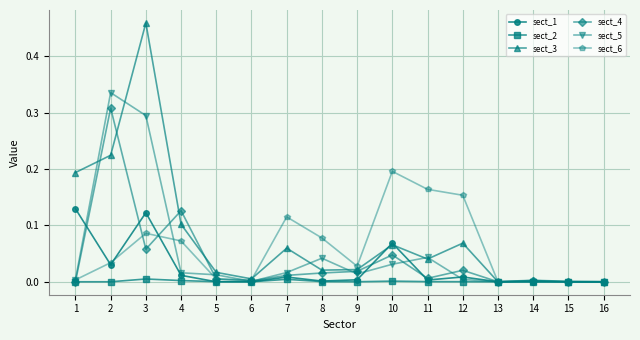

Which series has the widest spread of values?

sect_3